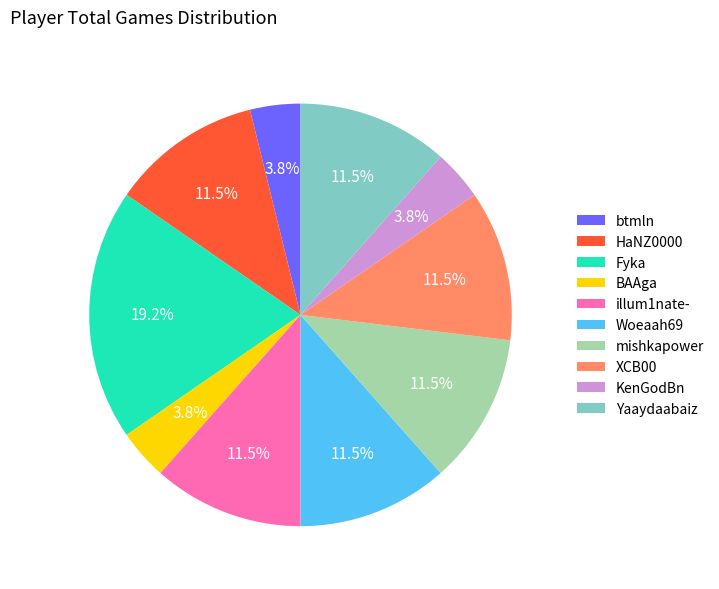

What is the largest slice in the pie chart?

Fyka